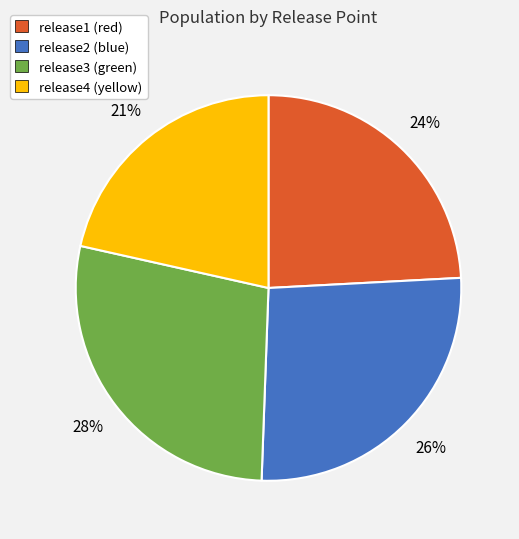

Does any single category account for the majority?

No